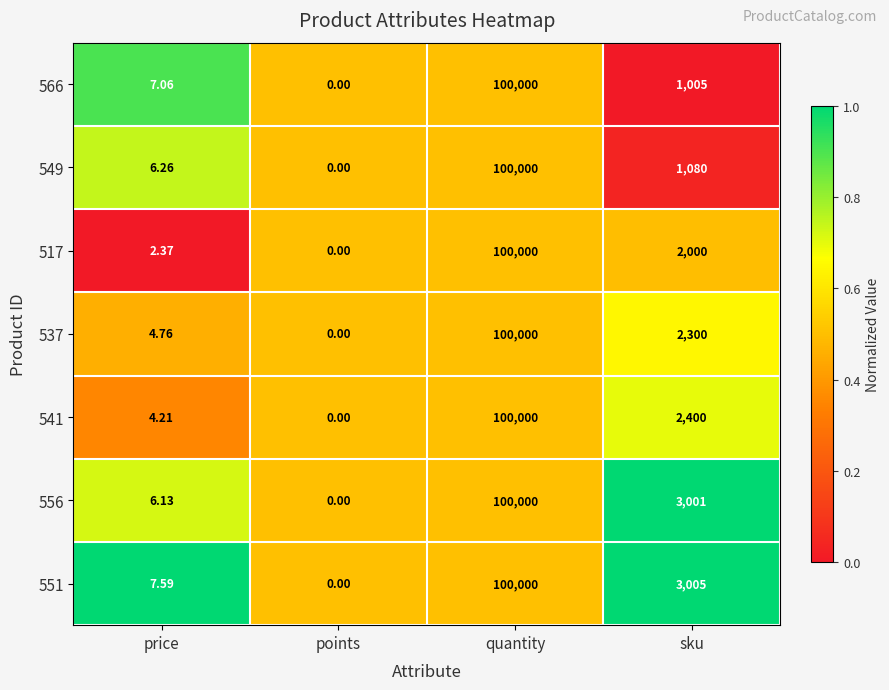

Is the value of 541 at price greater than the value of 551 at points?

Yes